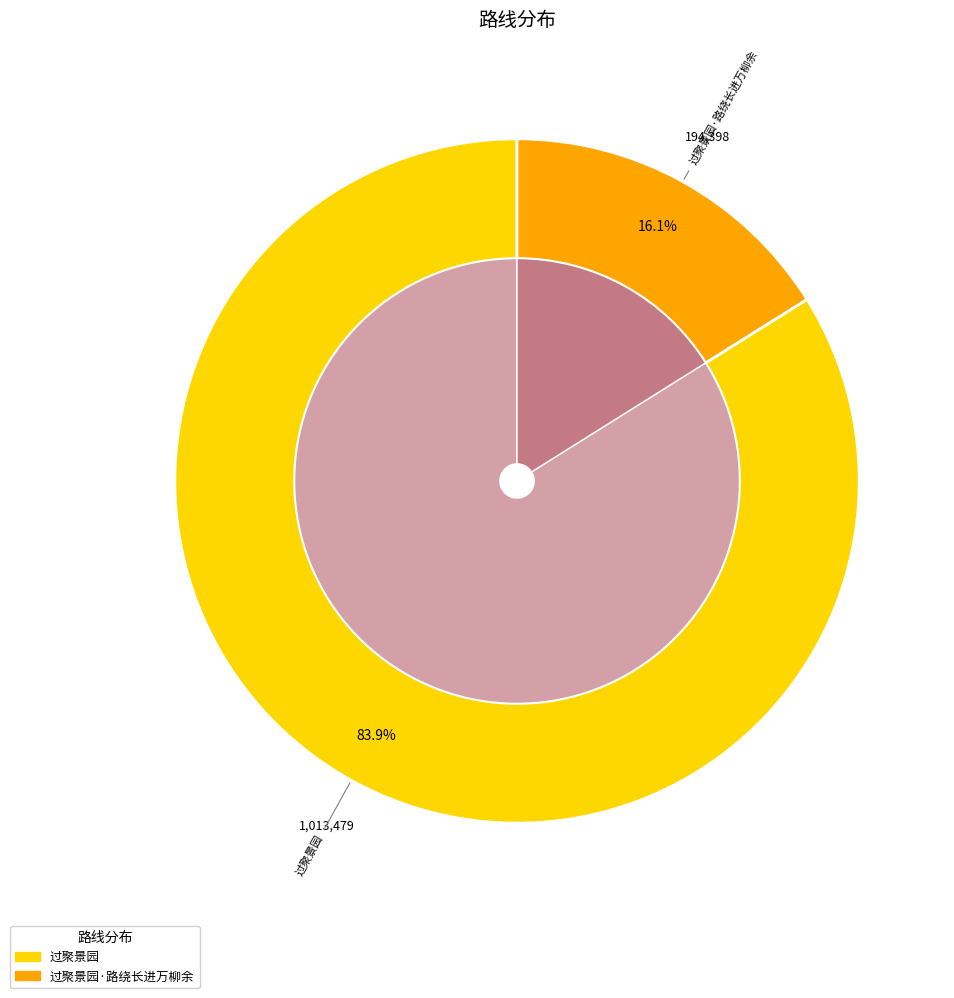

To the nearest percent, what percentage of the pie is 过聚景园?

84%